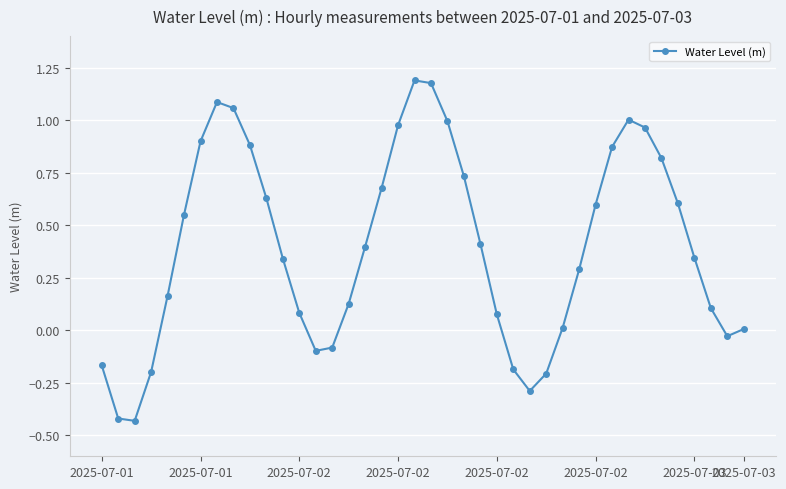

How many interior local peaks (higher than both neighbors) does the data have?

3